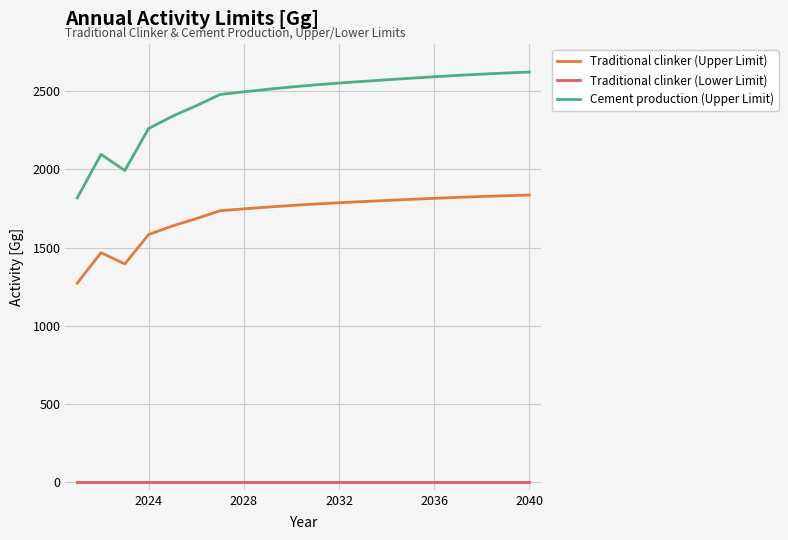

Rank the series by their maximum value, from lowest to highest.

Traditional clinker (Lower Limit), Traditional clinker (Upper Limit), Cement production (Upper Limit)